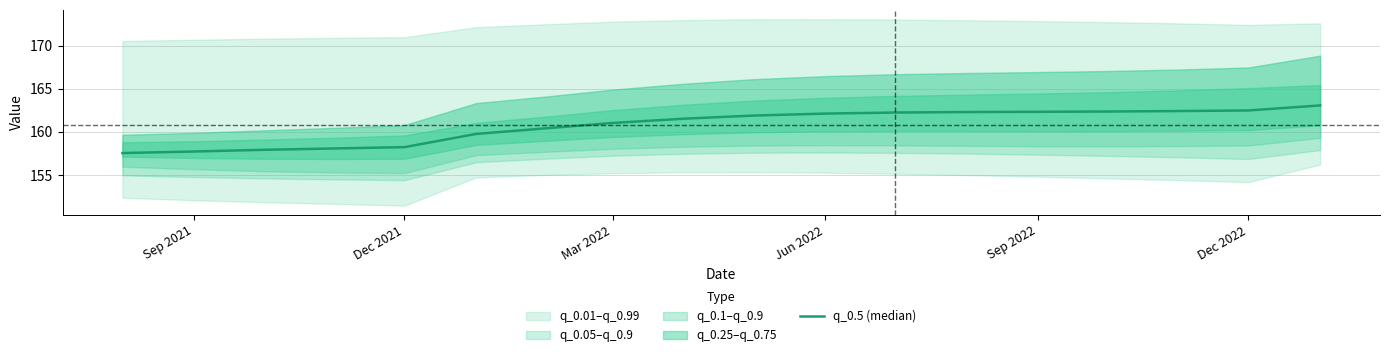

True or false: the data shows 162.3 at Sep 2022.

True